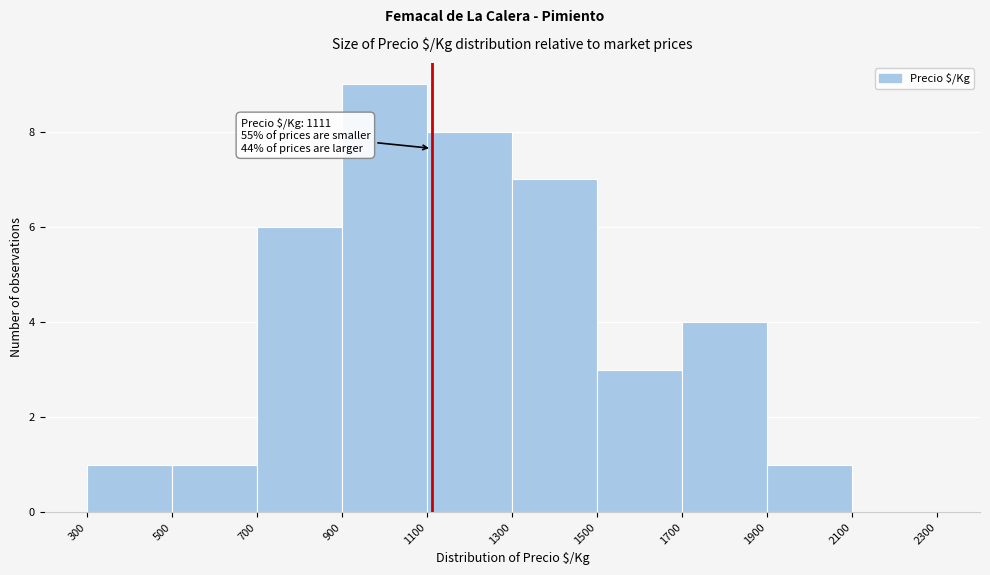

Over which range of the x-axis is the bar tallest?

900 to 1100